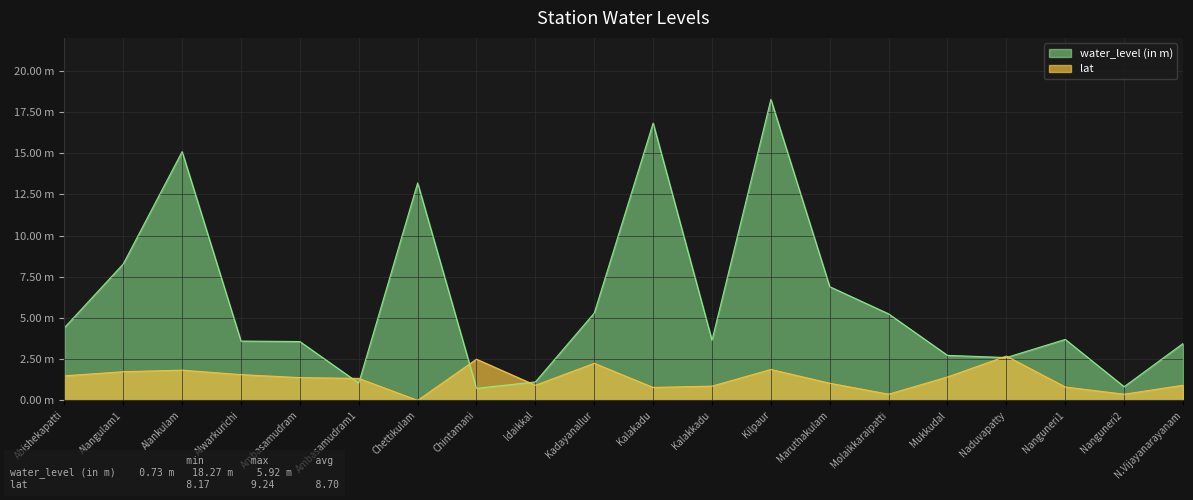

Rank the series by their average value, from lowest to highest.

lat, water_level (in m)